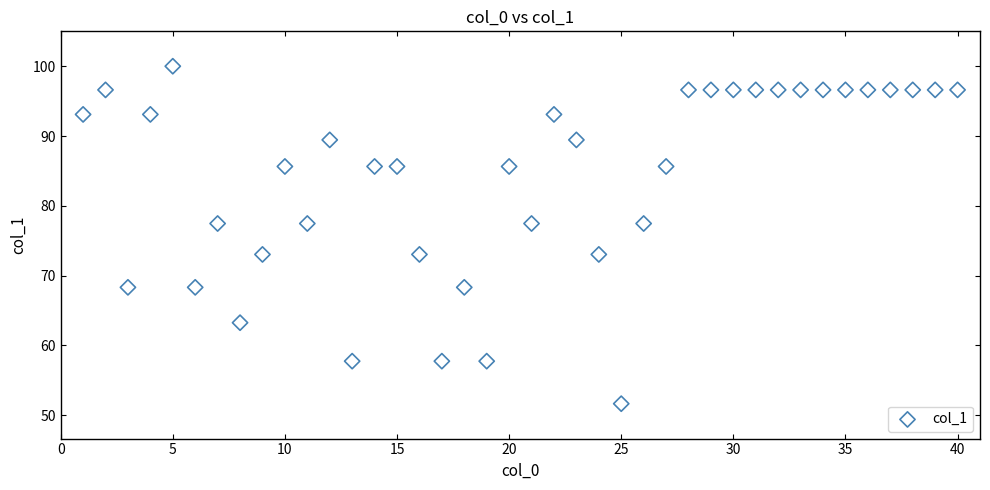

What is the range of Y values (max minus min)?

48.4